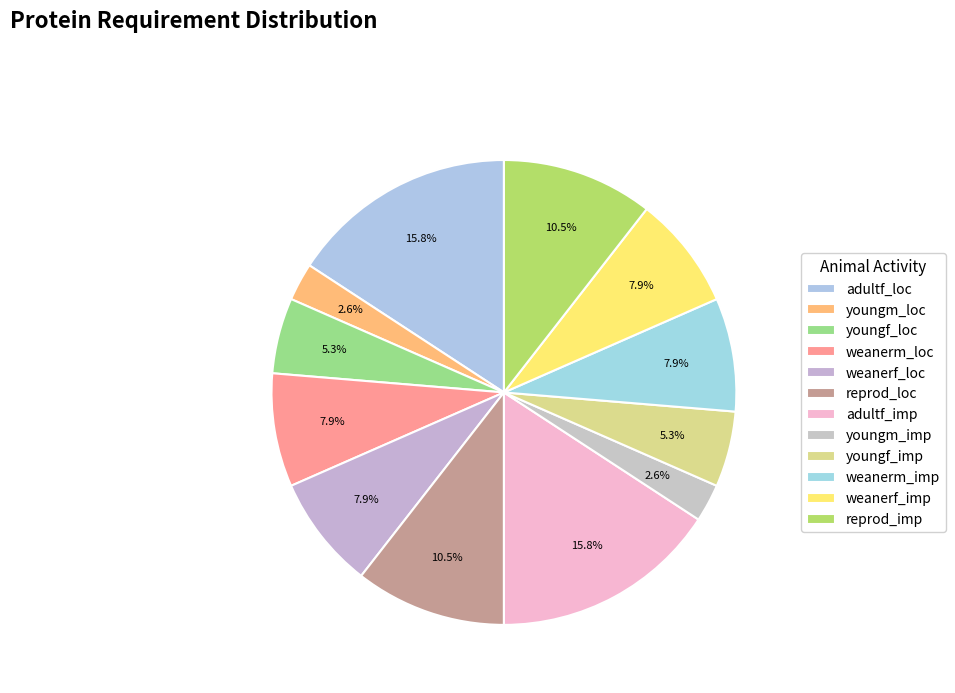

How many segments does this pie chart have?

12